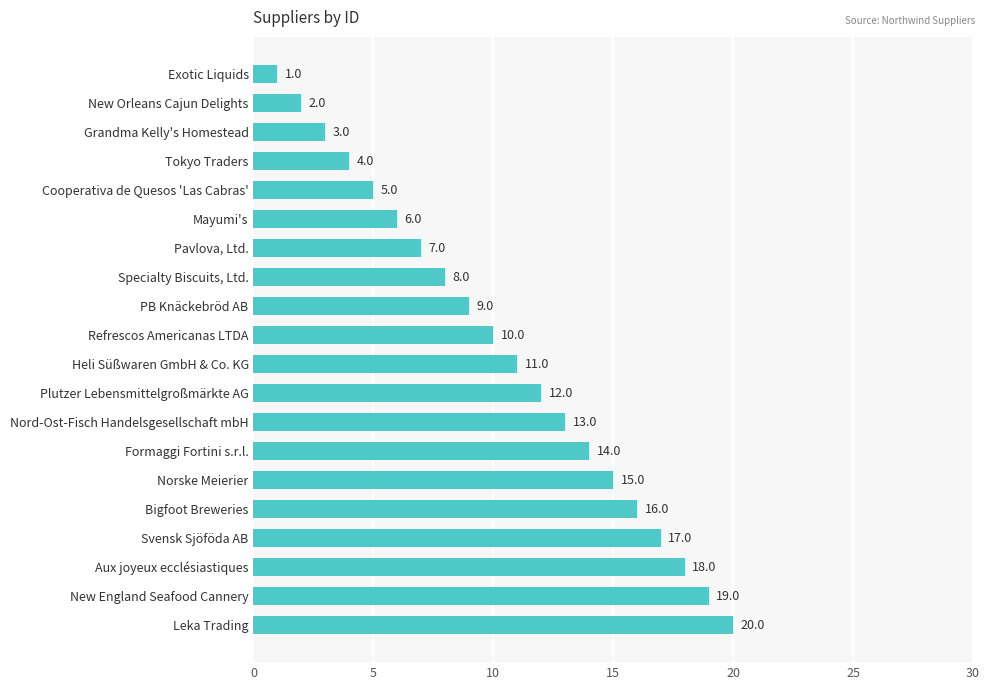

List the labels in order of value, largest first.

Leka Trading, New England Seafood Cannery, Aux joyeux ecclésiastiques, Svensk Sjöföda AB, Bigfoot Breweries, Norske Meierier, Formaggi Fortini s.r.l., Nord-Ost-Fisch Handelsgesellschaft mbH, Plutzer Lebensmittelgroßmärkte AG, Heli Süßwaren GmbH & Co. KG, Refrescos Americanas LTDA, PB Knäckebröd AB, Specialty Biscuits, Ltd., Pavlova, Ltd., Mayumi's, Cooperativa de Quesos 'Las Cabras', Tokyo Traders, Grandma Kelly's Homestead, New Orleans Cajun Delights, Exotic Liquids